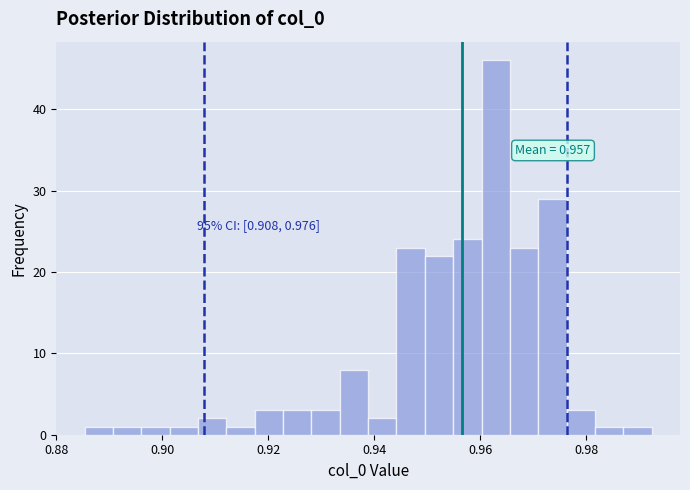

Read against the x-axis, roughly where is the centre of the tallest bar?

0.962